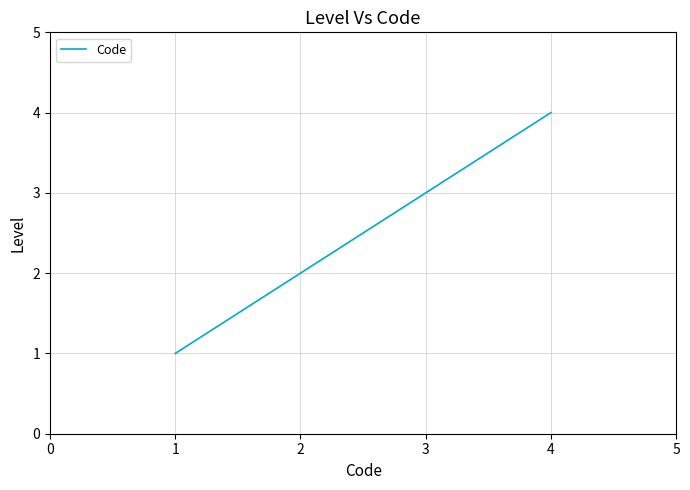

Approximately how many times larger is the value at 2 compared to 3?

0.7